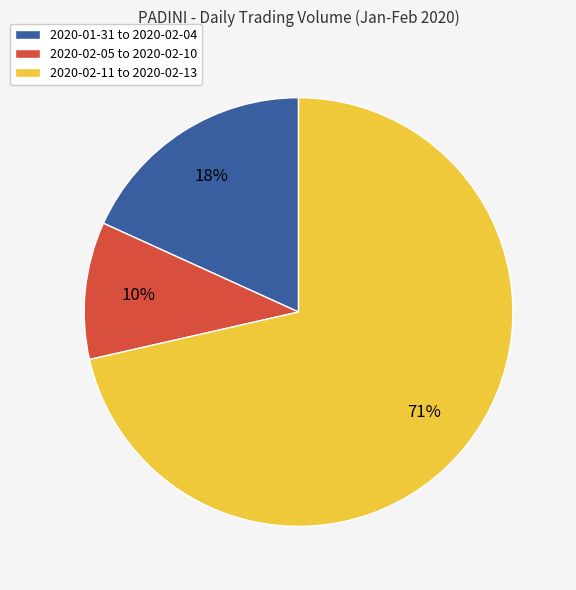

Do 2020-01-31 to 2020-02-04 and 2020-02-05 to 2020-02-10 together represent more than half of the pie?

No